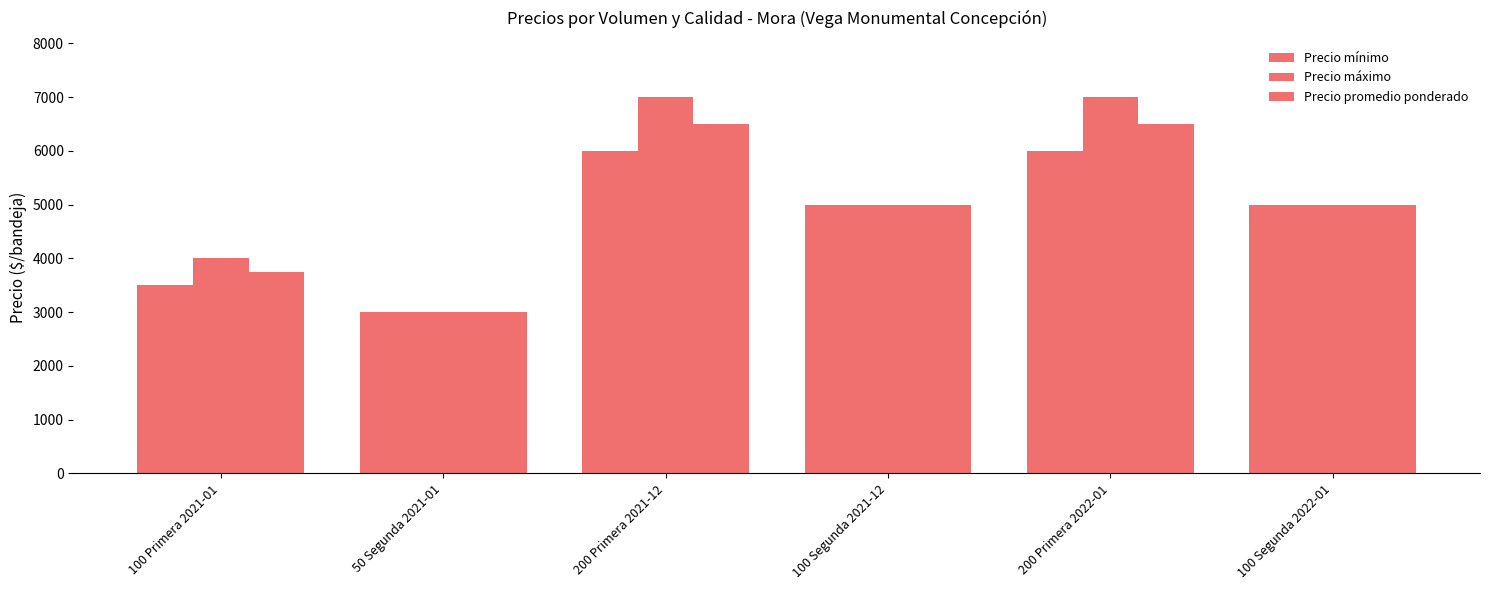

What is the label of the 5th bar from the right?

50 Segunda 2021-01